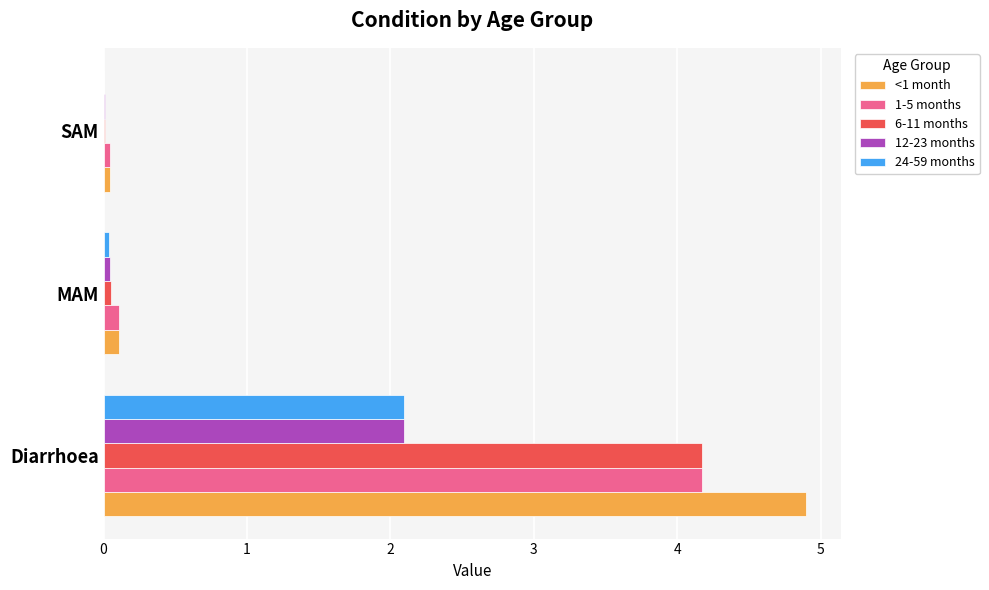

What is the sum of all 1-5 months values?

4.3